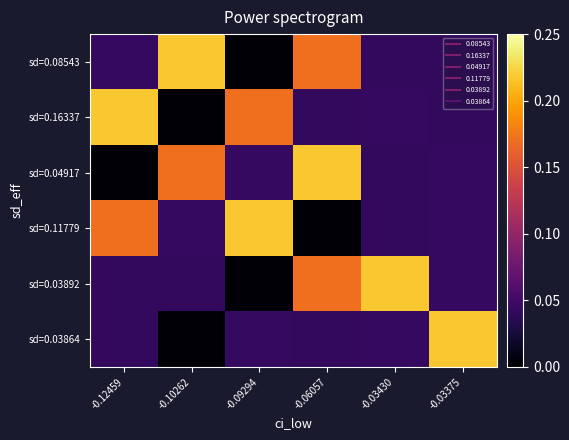

What is the spread (max minus min) of values at -0.03430?

0.2